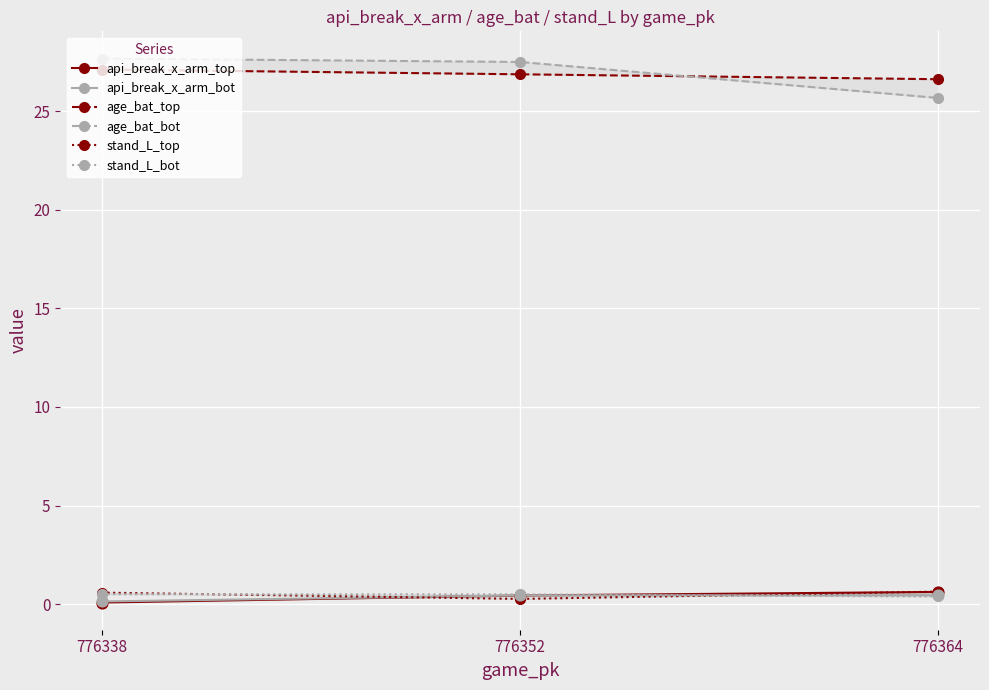

Is the value of age_bat_bot at 776364 greater than the value of api_break_x_arm_bot at 776352?

Yes